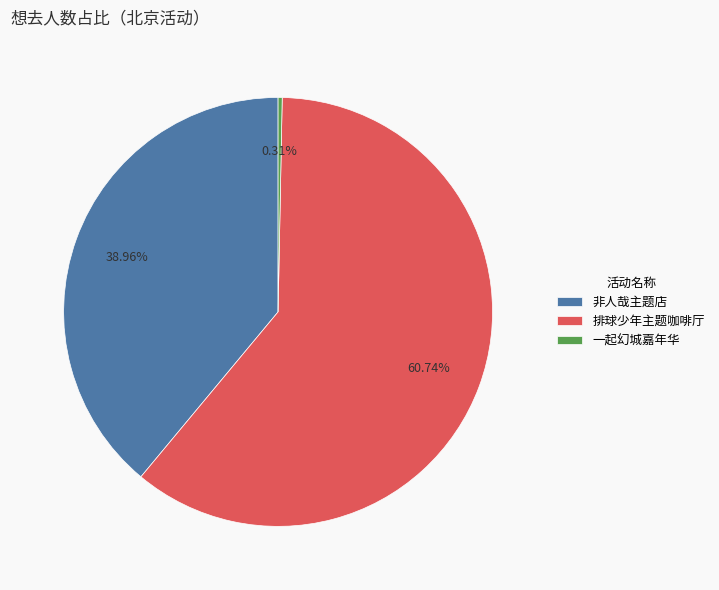

Which category has the biggest portion of the pie?

排球少年主题咖啡厅